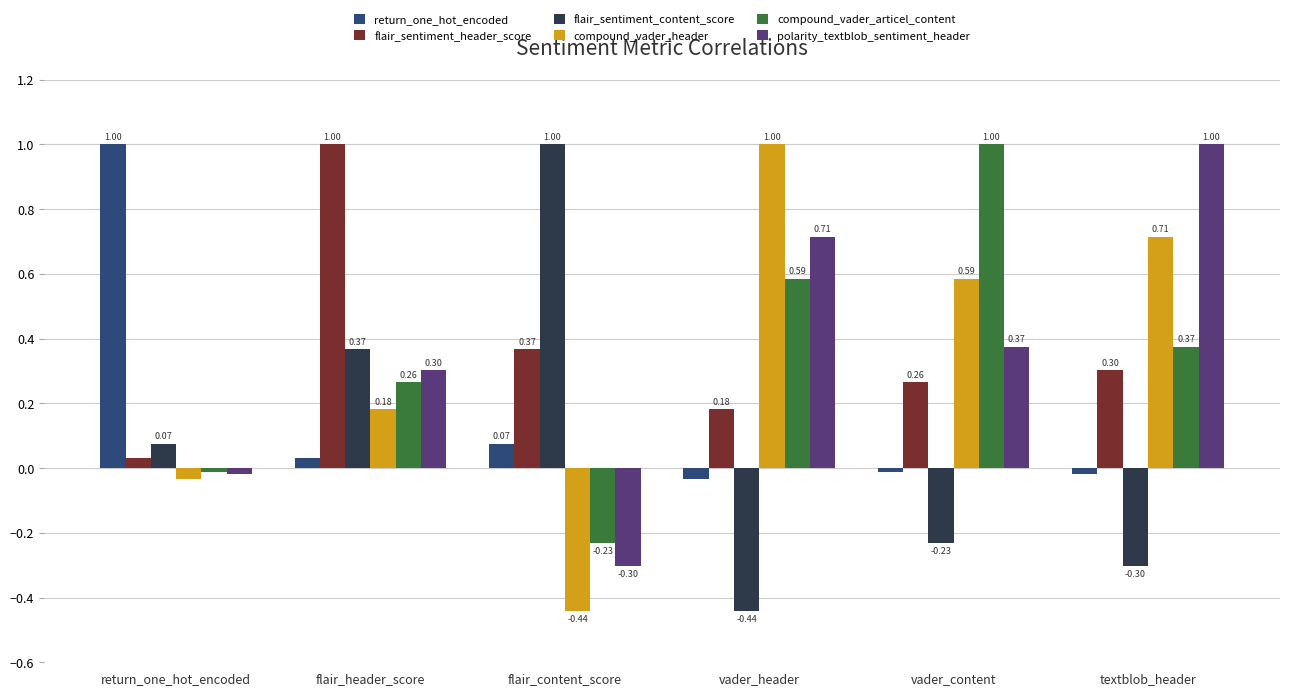

How many groups of bars are there?

6